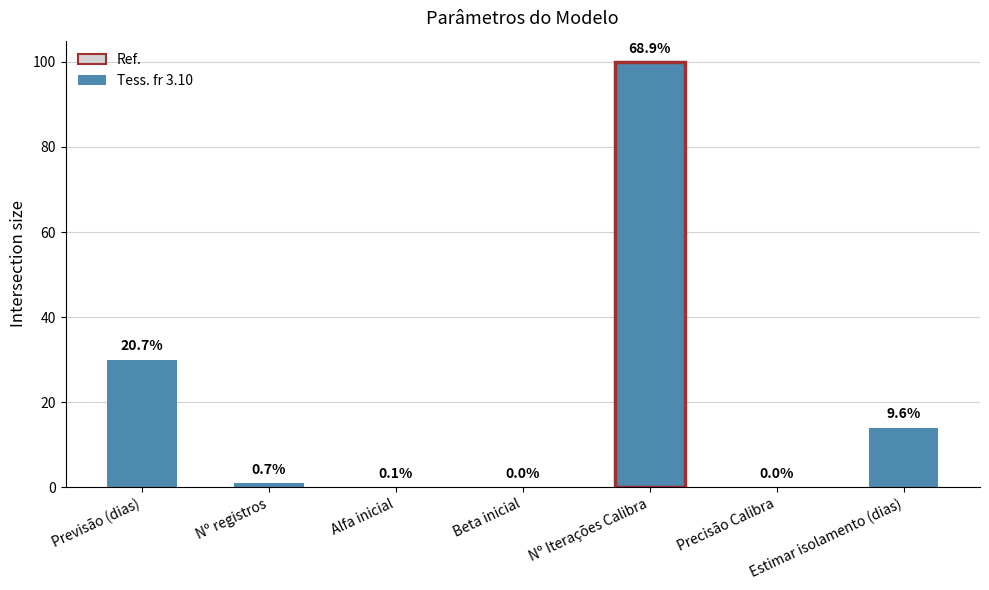

True or false: the data shows 0.0 at Beta inicial.

False